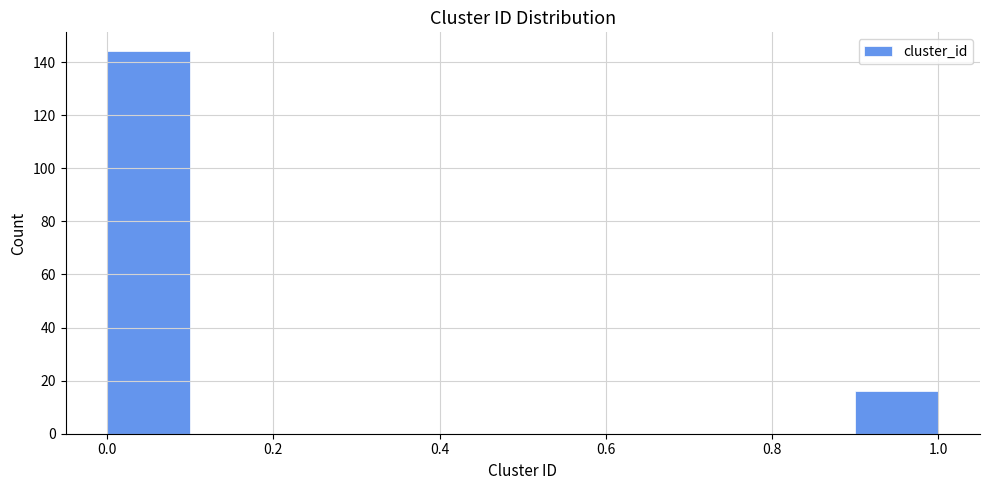

Reading left to right, list every bar in this chart as the range it spans on the x-axis followed by its height. The values are not printed on the chart, so give them approximately, as read against the axis.

0.0 to 0.1: 144
0.1 to 0.2: 0
0.2 to 0.3: 0
0.3 to 0.4: 0
0.4 to 0.5: 0
0.5 to 0.6: 0
0.6 to 0.7: 0
0.7 to 0.8: 0
0.8 to 0.9: 0
0.9 to 1.0: 16